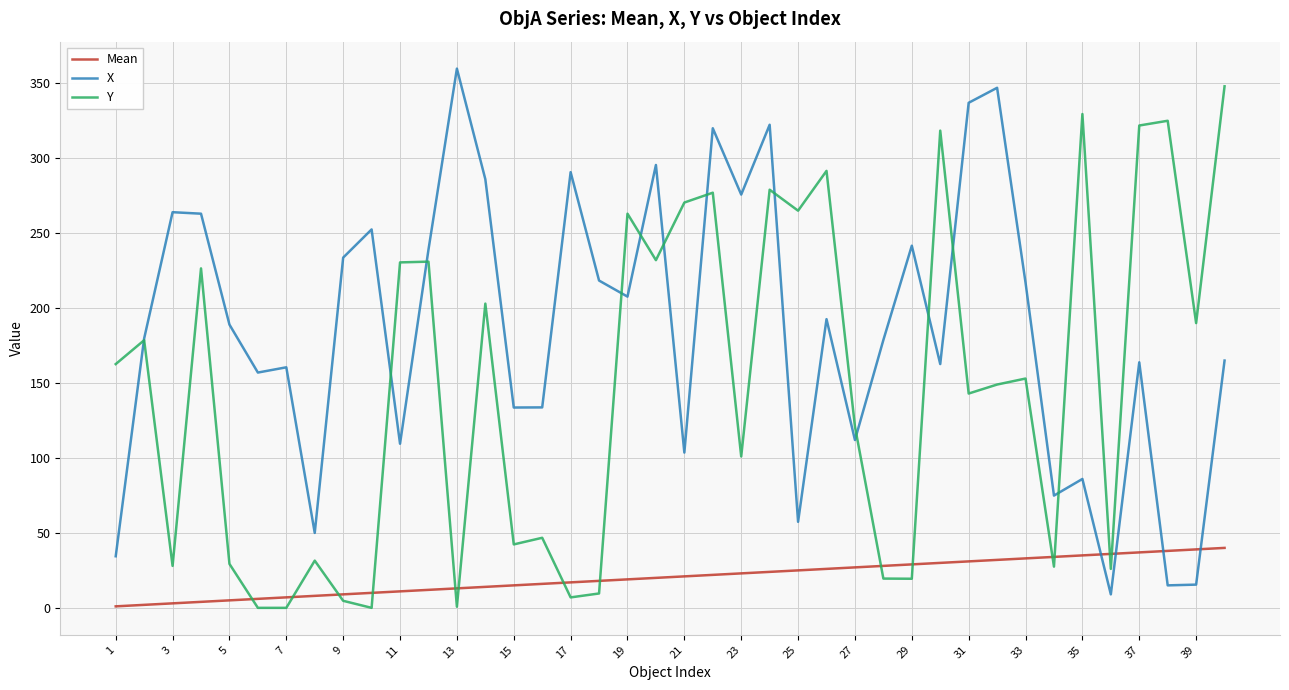

What is the lowest value of the X series?

9.0